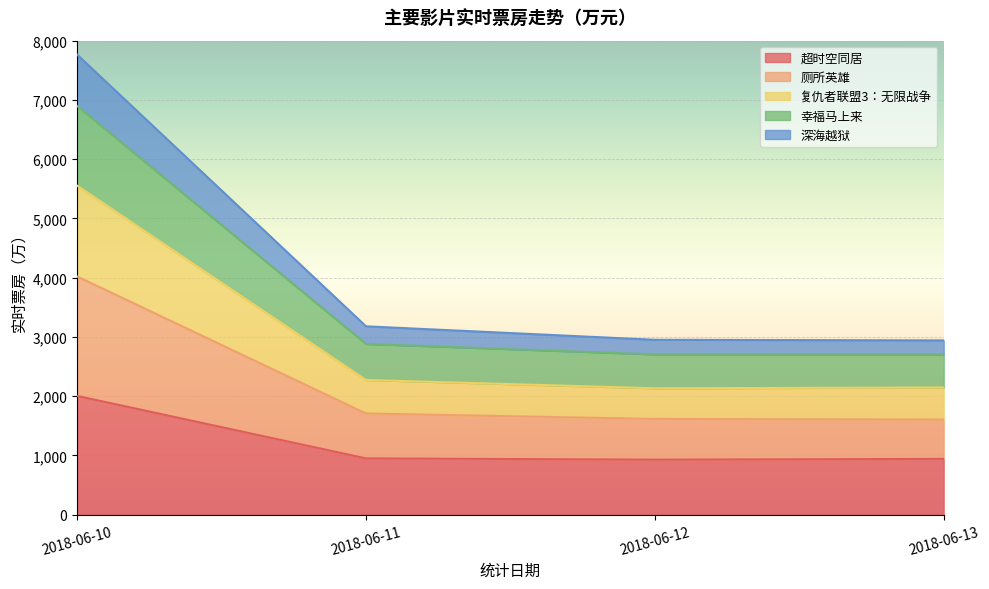

The value of 超时空同居 at 2018-06-13 is 941.8. True or false?

True